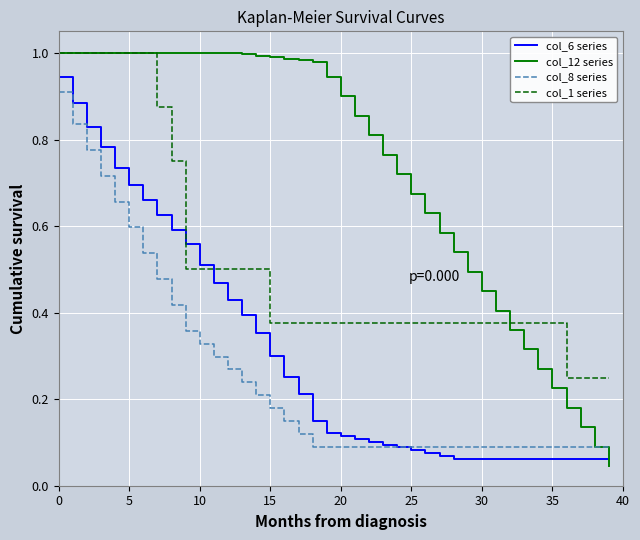

True or false: col_8 series and col_1 series intersect in this chart.

False